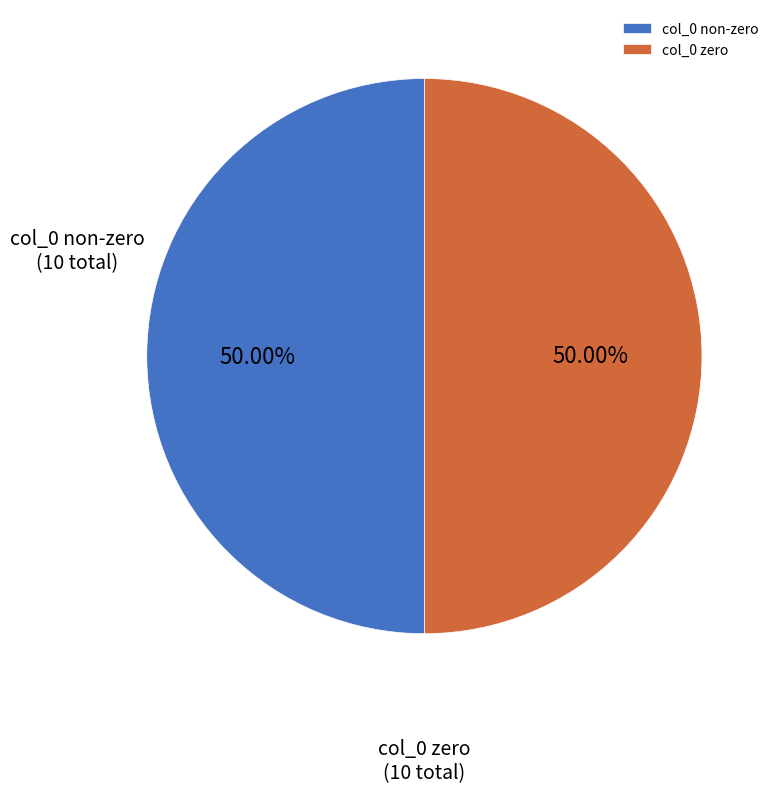

Is the sum of col_0 zero and col_0 non-zero greater than half?

Yes